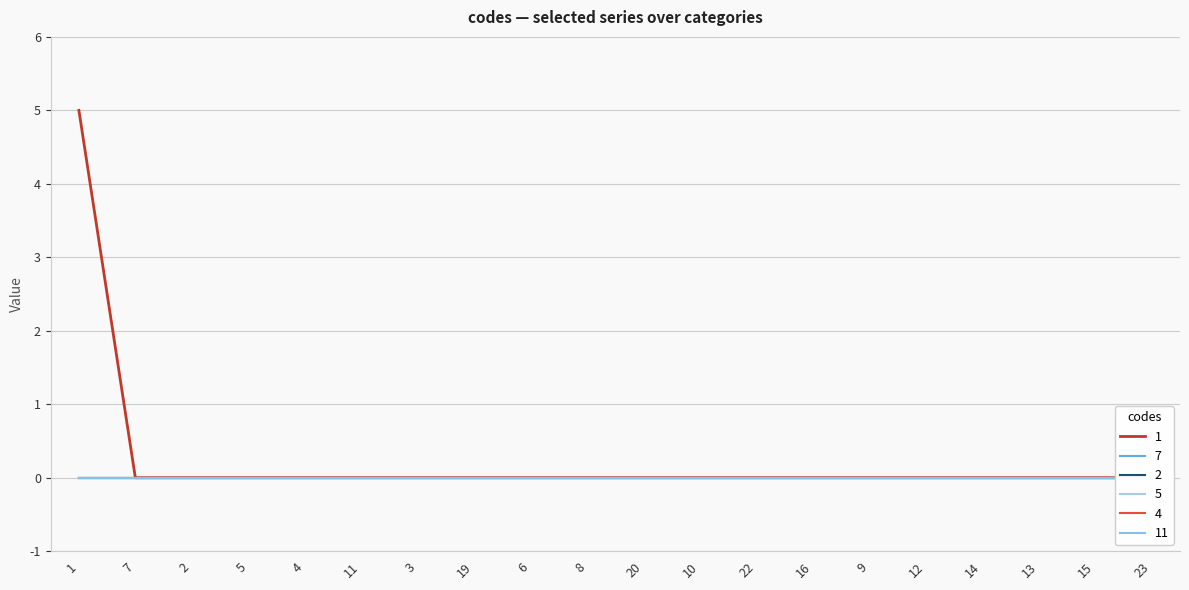

Rank the categories by 4 value from lowest to highest.

1, 7, 2, 5, 4, 11, 3, 19, 6, 8, 20, 10, 22, 16, 9, 12, 14, 13, 15, 23